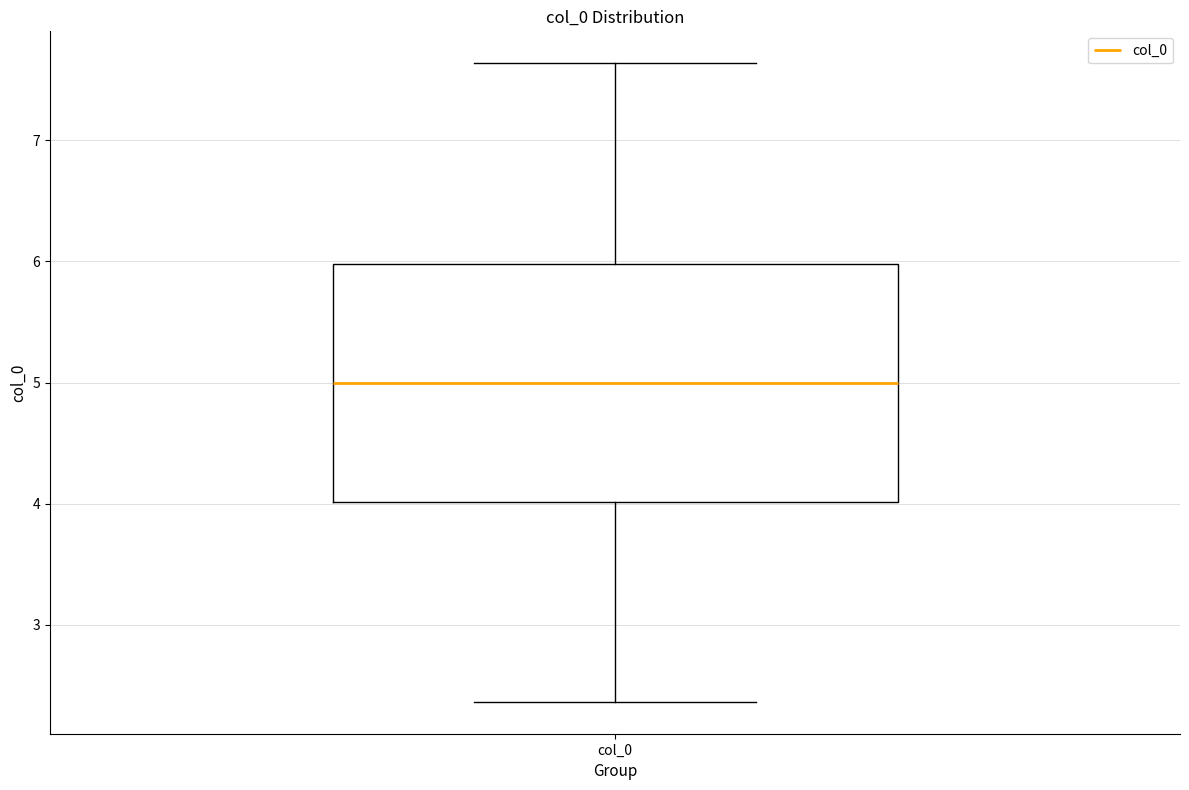

Read this box plot against the y-axis: the position of the median line, the range covered by the box, and the ends of both whiskers. The values are not printed on the chart, so give them approximately, as read against the axis.

median 5.0, box 4.0 to 6.0, whiskers 2.4 to 7.6